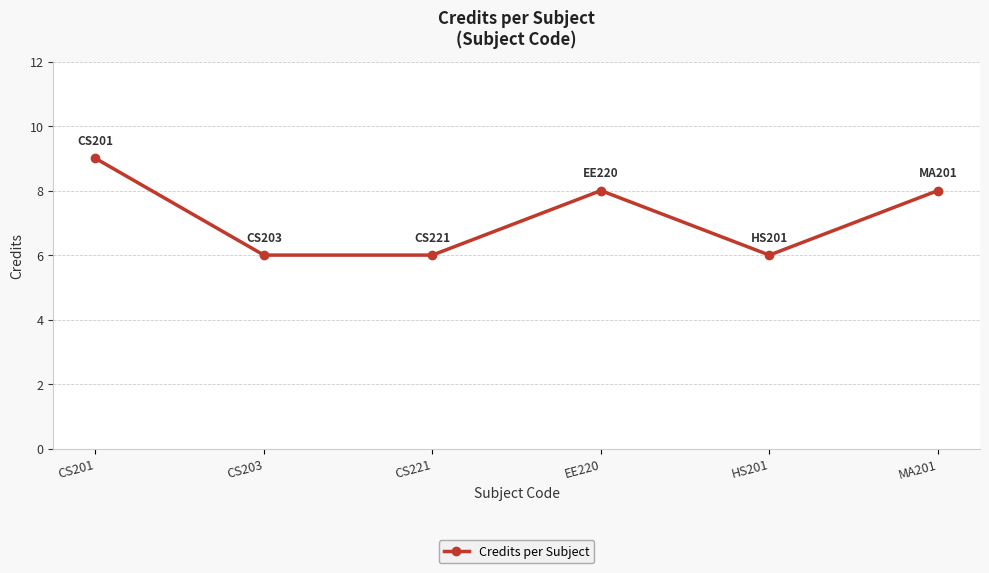

What is the average value?

7